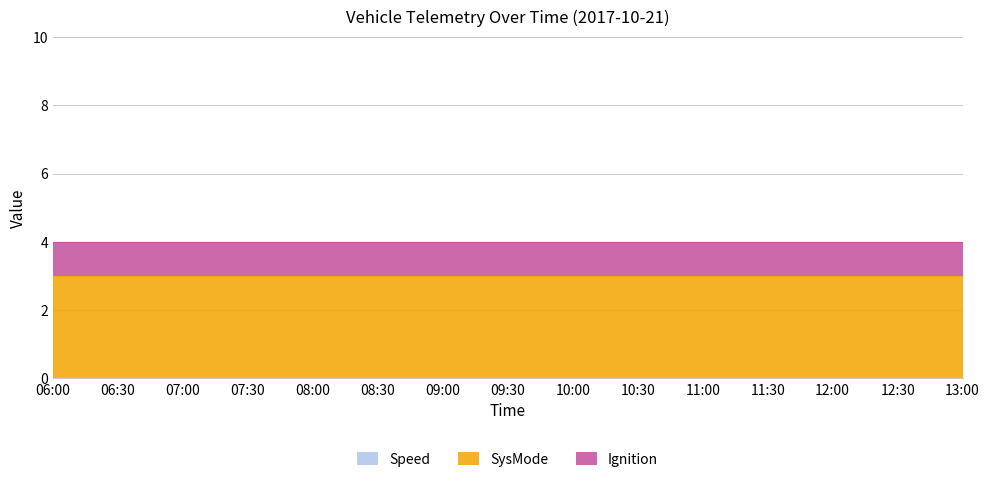

True or false: Speed and Ignition intersect in this chart.

False